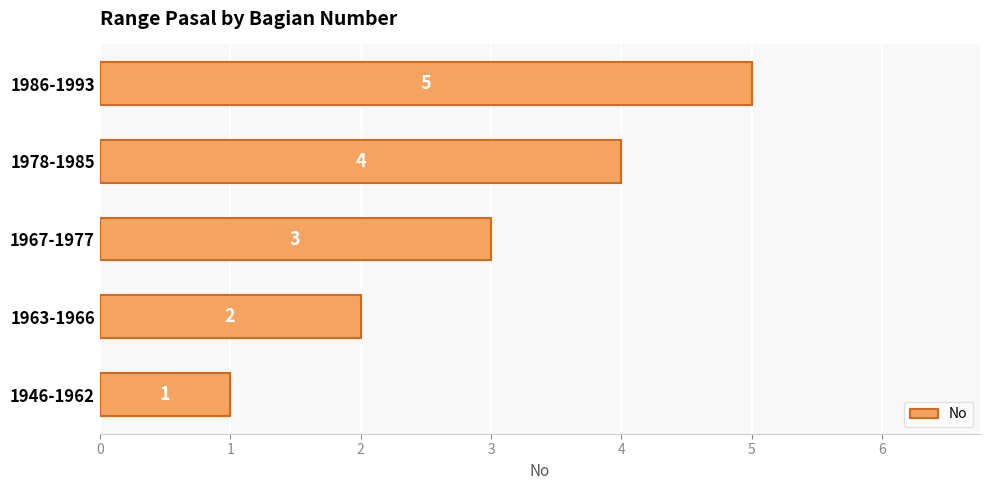

The chart shows a value of 4 at 1963-1966. True or false?

False